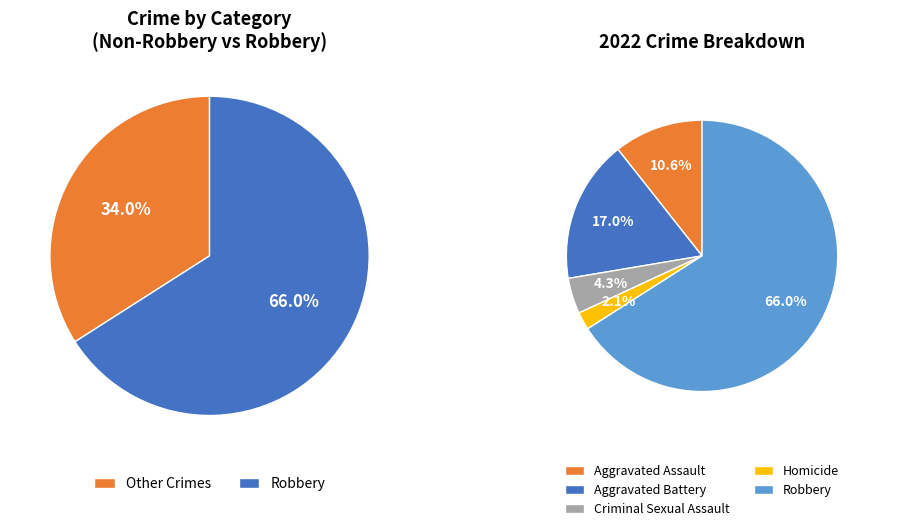

Is Robbery the majority of the pie?

Yes